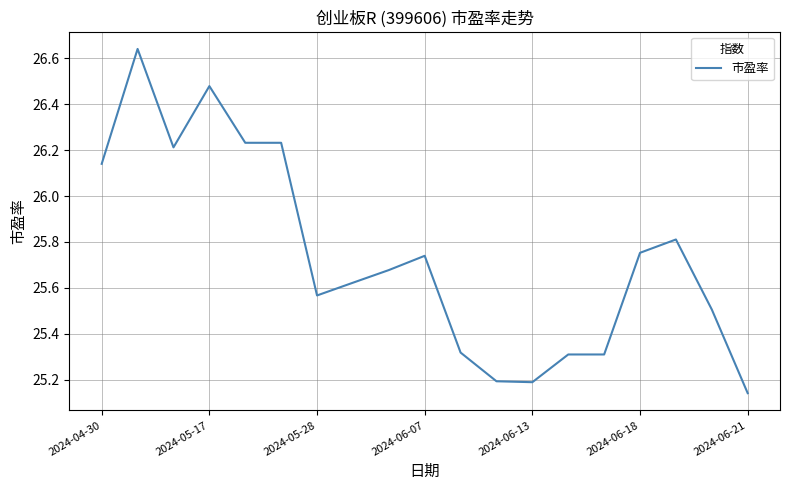

Is this an area chart (filled region under the line)?

No